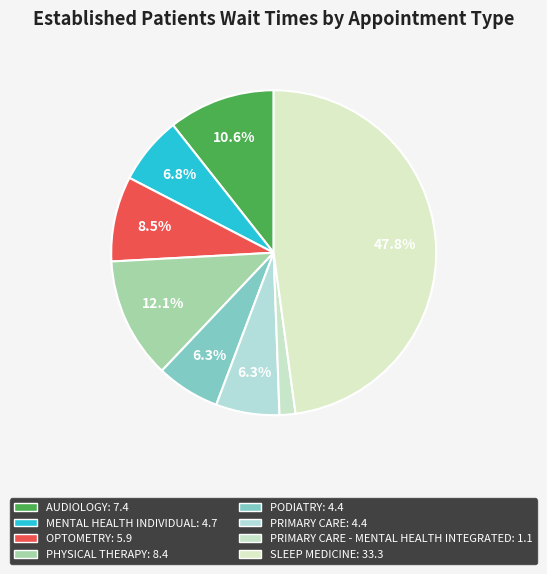

How many segments does this pie chart have?

8